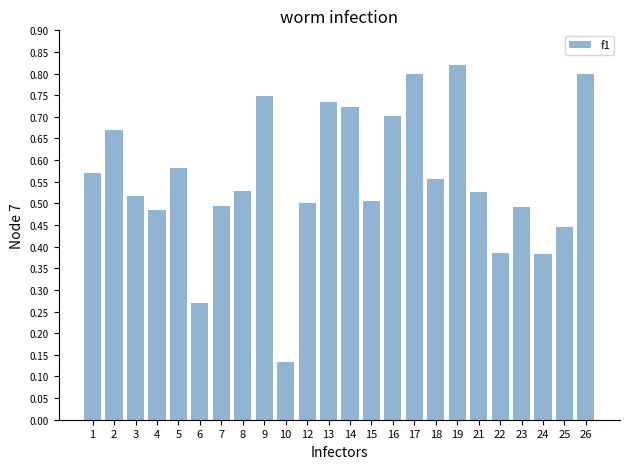

Which label corresponds to the smallest value in the chart?

10